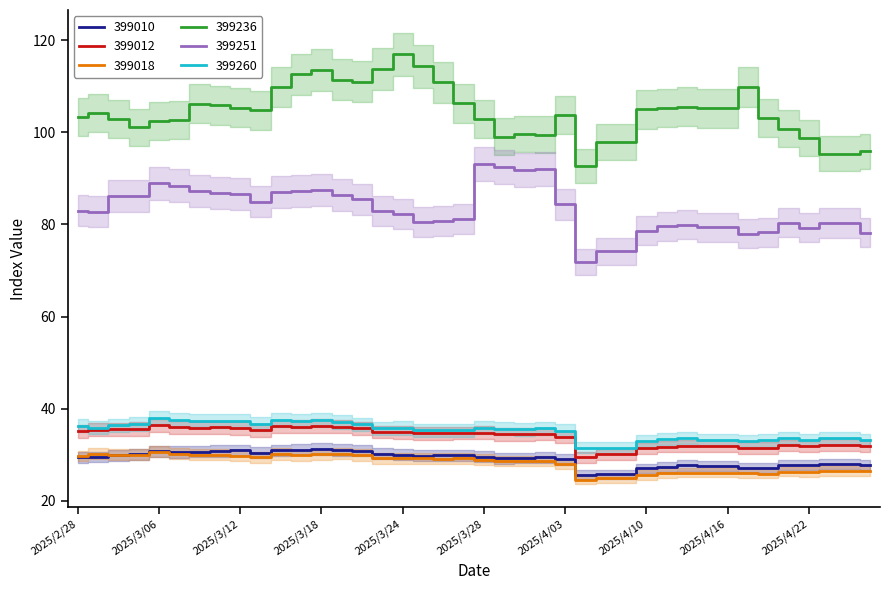

Reading left to right, list all the values displayed in this chart.

399010: 2025/2/28=29.4	2025/3/03=29.5	2025/3/04=29.9	2025/3/05=30.1	2025/3/06=30.7	2025/3/07=30.6	2025/3/10=30.7	2025/3/11=30.8	2025/3/12=30.9	2025/3/13=30.4	2025/3/14=31.0	2025/3/17=31.1	2025/3/18=31.2	2025/3/19=31.1	2025/3/20=30.9	2025/3/21=30.2	2025/3/24=30.0	2025/3/25=29.8	2025/3/26=29.9	2025/3/27=29.8	2025/3/28=29.5	2025/3/31=29.2	2025/4/01=29.3	2025/4/02=29.4	2025/4/03=29.0	2025/4/07=25.6	2025/4/08=25.7	2025/4/09=25.7	2025/4/10=27.0	2025/4/11=27.2	2025/4/14=27.7	2025/4/15=27.6	2025/4/16=27.6	2025/4/17=27.2	2025/4/18=27.2	2025/4/21=27.8	2025/4/22=27.7	2025/4/23=28.0	2025/4/24=28.0	2025/4/25=27.8
399012: 2025/2/28=35.1	2025/3/03=35.4	2025/3/04=35.5	2025/3/05=35.6	2025/3/06=36.4	2025/3/07=35.9	2025/3/10=35.9	2025/3/11=36.0	2025/3/12=35.8	2025/3/13=35.3	2025/3/14=36.2	2025/3/17=36.1	2025/3/18=36.2	2025/3/19=36.1	2025/3/20=35.7	2025/3/21=34.9	2025/3/24=34.9	2025/3/25=34.7	2025/3/26=34.6	2025/3/27=34.7	2025/3/28=34.8	2025/3/31=34.4	2025/4/01=34.4	2025/4/02=34.5	2025/4/03=33.8	2025/4/07=29.4	2025/4/08=30.1	2025/4/09=30.1	2025/4/10=31.4	2025/4/11=31.8	2025/4/14=31.9	2025/4/15=31.9	2025/4/16=31.9	2025/4/17=31.5	2025/4/18=31.5	2025/4/21=32.0	2025/4/22=31.8	2025/4/23=32.1	2025/4/24=32.1	2025/4/25=31.9
399018: 2025/2/28=29.7	2025/3/03=30.2	2025/3/04=30.0	2025/3/05=30.0	2025/3/06=30.6	2025/3/07=30.2	2025/3/10=30.0	2025/3/11=29.9	2025/3/12=29.8	2025/3/13=29.4	2025/3/14=30.2	2025/3/17=29.9	2025/3/18=30.1	2025/3/19=30.2	2025/3/20=29.9	2025/3/21=29.2	2025/3/24=29.2	2025/3/25=29.2	2025/3/26=29.1	2025/3/27=29.2	2025/3/28=28.9	2025/3/31=28.7	2025/4/01=28.6	2025/4/02=28.6	2025/4/03=28.0	2025/4/07=24.5	2025/4/08=24.9	2025/4/09=24.9	2025/4/10=25.6	2025/4/11=26.0	2025/4/14=26.1	2025/4/15=26.1	2025/4/16=26.1	2025/4/17=25.9	2025/4/18=25.9	2025/4/21=26.3	2025/4/22=26.2	2025/4/23=26.5	2025/4/24=26.5	2025/4/25=26.5
399236: 2025/2/28=103.4	2025/3/03=104.3	2025/3/04=103.0	2025/3/05=101.1	2025/3/06=102.5	2025/3/07=102.8	2025/3/10=106.2	2025/3/11=105.9	2025/3/12=105.3	2025/3/13=104.8	2025/3/14=109.9	2025/3/17=112.6	2025/3/18=113.6	2025/3/19=111.5	2025/3/20=111.0	2025/3/21=113.8	2025/3/24=117.0	2025/3/25=114.3	2025/3/26=110.9	2025/3/27=106.3	2025/3/28=103.0	2025/3/31=99.1	2025/4/01=99.7	2025/4/02=99.5	2025/4/03=103.8	2025/4/07=92.6	2025/4/08=97.9	2025/4/09=97.9	2025/4/10=105.0	2025/4/11=105.3	2025/4/14=105.6	2025/4/15=105.2	2025/4/16=105.2	2025/4/17=109.9	2025/4/18=103.1	2025/4/21=100.8	2025/4/22=98.7	2025/4/23=95.4	2025/4/24=95.4	2025/4/25=95.9
399251: 2025/2/28=83.0	2025/3/03=82.8	2025/3/04=86.1	2025/3/05=86.1	2025/3/06=88.9	2025/3/07=88.4	2025/3/10=87.2	2025/3/11=86.9	2025/3/12=86.7	2025/3/13=84.9	2025/3/14=87.1	2025/3/17=87.3	2025/3/18=87.5	2025/3/19=86.4	2025/3/20=85.5	2025/3/21=82.9	2025/3/24=82.3	2025/3/25=80.6	2025/3/26=80.8	2025/3/27=81.2	2025/3/28=93.1	2025/3/31=92.5	2025/4/01=91.8	2025/4/02=92.1	2025/4/03=84.4	2025/4/07=71.9	2025/4/08=74.2	2025/4/09=74.2	2025/4/10=78.7	2025/4/11=79.6	2025/4/14=80.0	2025/4/15=79.3	2025/4/16=79.3	2025/4/17=78.0	2025/4/18=78.3	2025/4/21=80.4	2025/4/22=79.3	2025/4/23=80.3	2025/4/24=80.3	2025/4/25=78.2
399260: 2025/2/28=36.3	2025/3/03=35.9	2025/3/04=36.4	2025/3/05=36.7	2025/3/06=37.9	2025/3/07=37.6	2025/3/10=37.4	2025/3/11=37.3	2025/3/12=37.3	2025/3/13=36.6	2025/3/14=37.5	2025/3/17=37.3	2025/3/18=37.6	2025/3/19=37.1	2025/3/20=36.6	2025/3/21=35.8	2025/3/24=35.8	2025/3/25=35.3	2025/3/26=35.3	2025/3/27=35.3	2025/3/28=35.9	2025/3/31=35.6	2025/4/01=35.5	2025/4/02=35.8	2025/4/03=35.2	2025/4/07=31.6	2025/4/08=31.4	2025/4/09=31.4	2025/4/10=33.0	2025/4/11=33.5	2025/4/14=33.6	2025/4/15=33.3	2025/4/16=33.3	2025/4/17=33.0	2025/4/18=33.1	2025/4/21=33.6	2025/4/22=33.3	2025/4/23=33.5	2025/4/24=33.5	2025/4/25=33.2